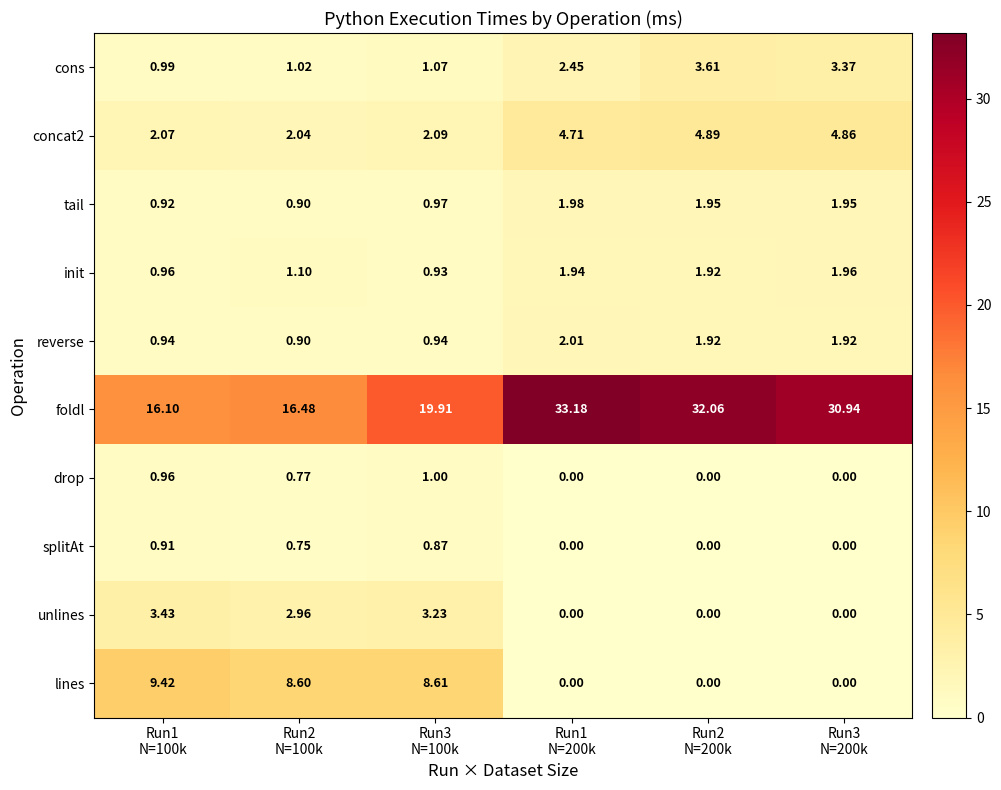

How many values in the cons series are below 2?

3